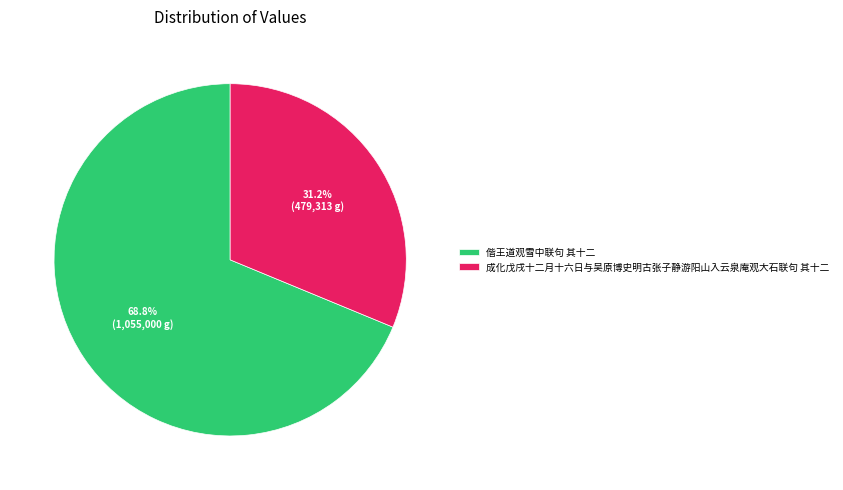

Is there any slice that represents more than half of the pie?

Yes